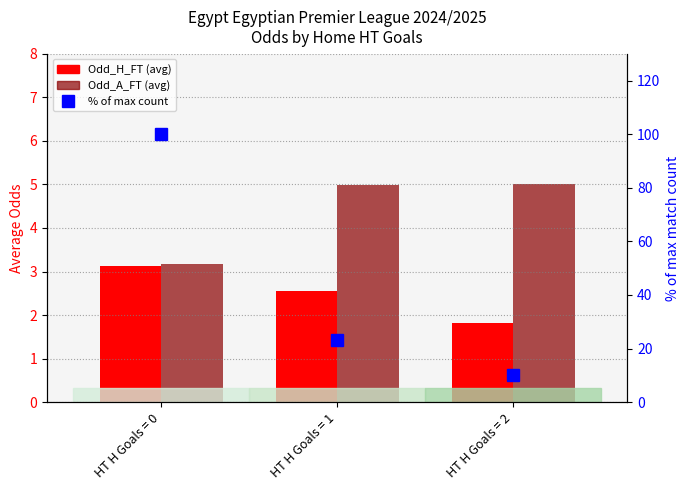

What are all the series names shown in the legend?

Odd_H_FT, Odd_A_FT, % of max count